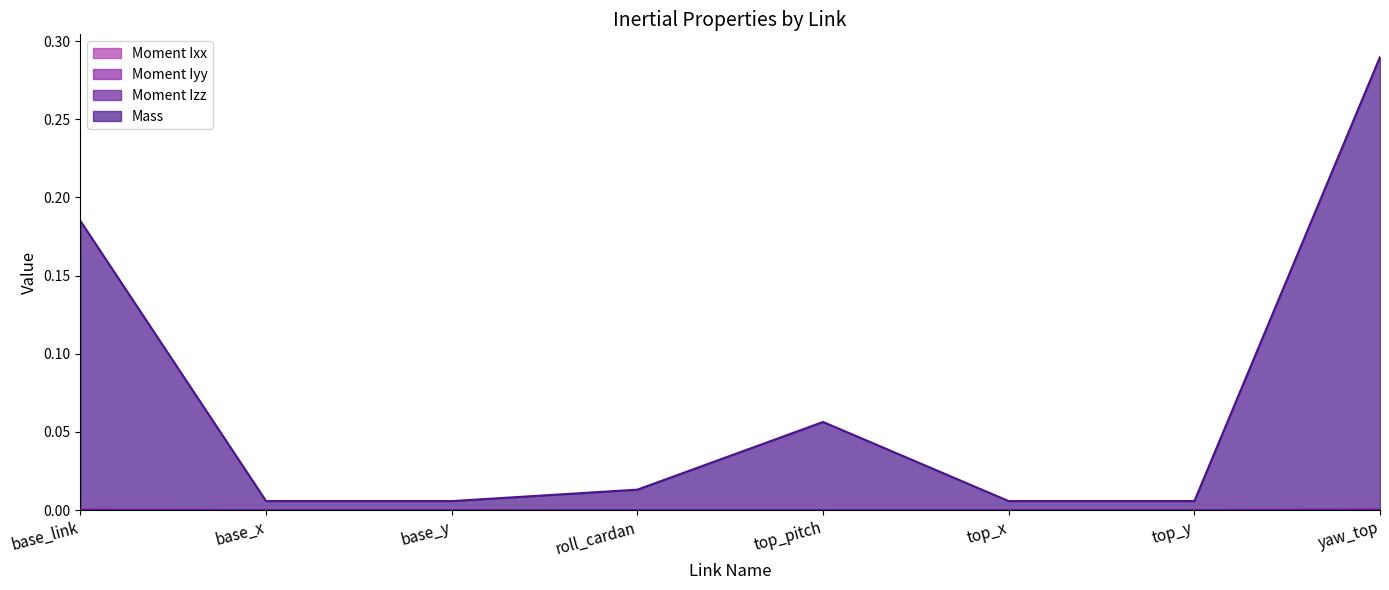

Rank the series at base_y from highest to lowest value.

Mass, Moment Ixx, Moment Iyy, Moment Izz